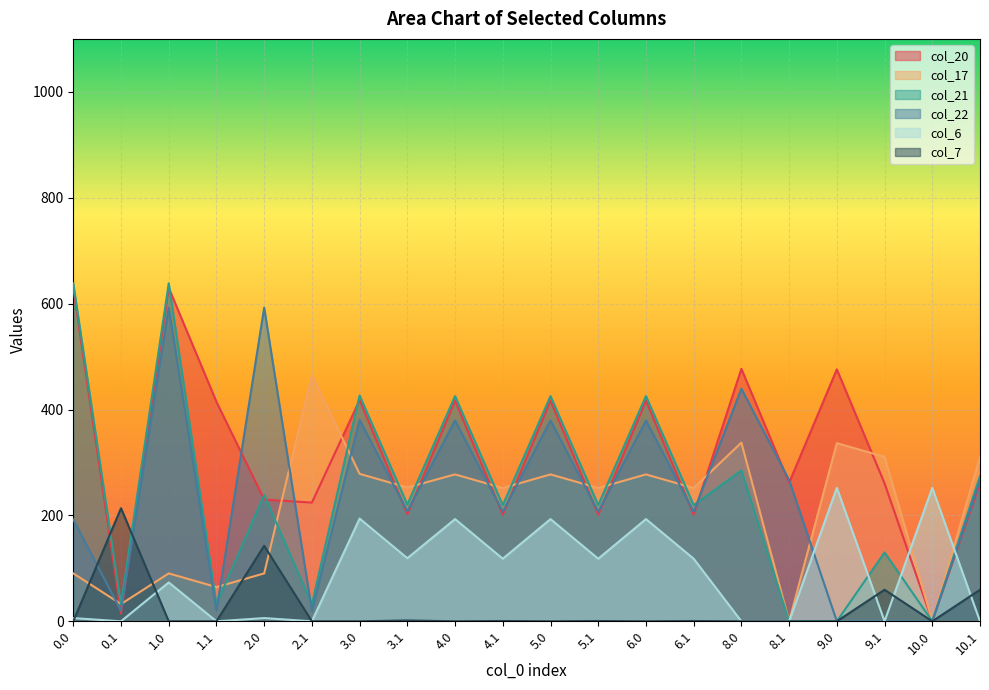

The col_21 series shows 125.2 at 4.1. True or false?

False